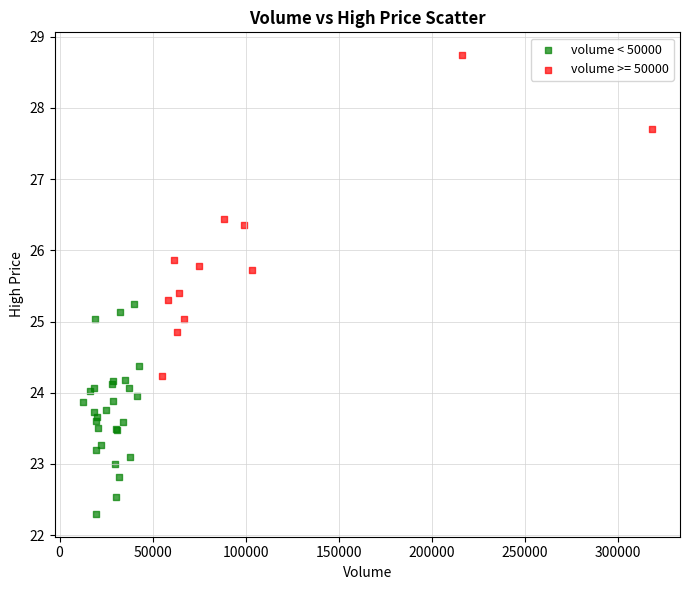

Which series contains the highest Y value?

volume >= 50000